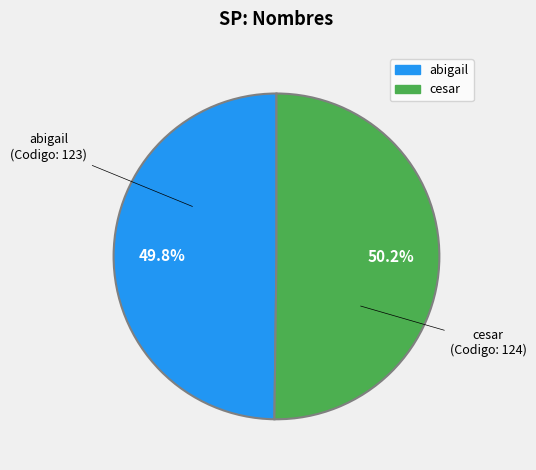

Does any single category account for the majority?

Yes